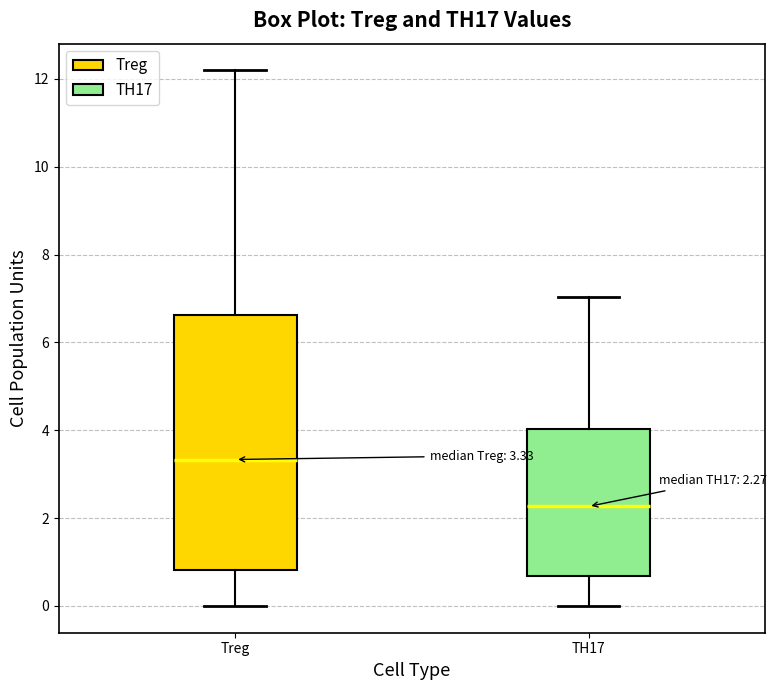

Which box has the lowest median line?

TH17